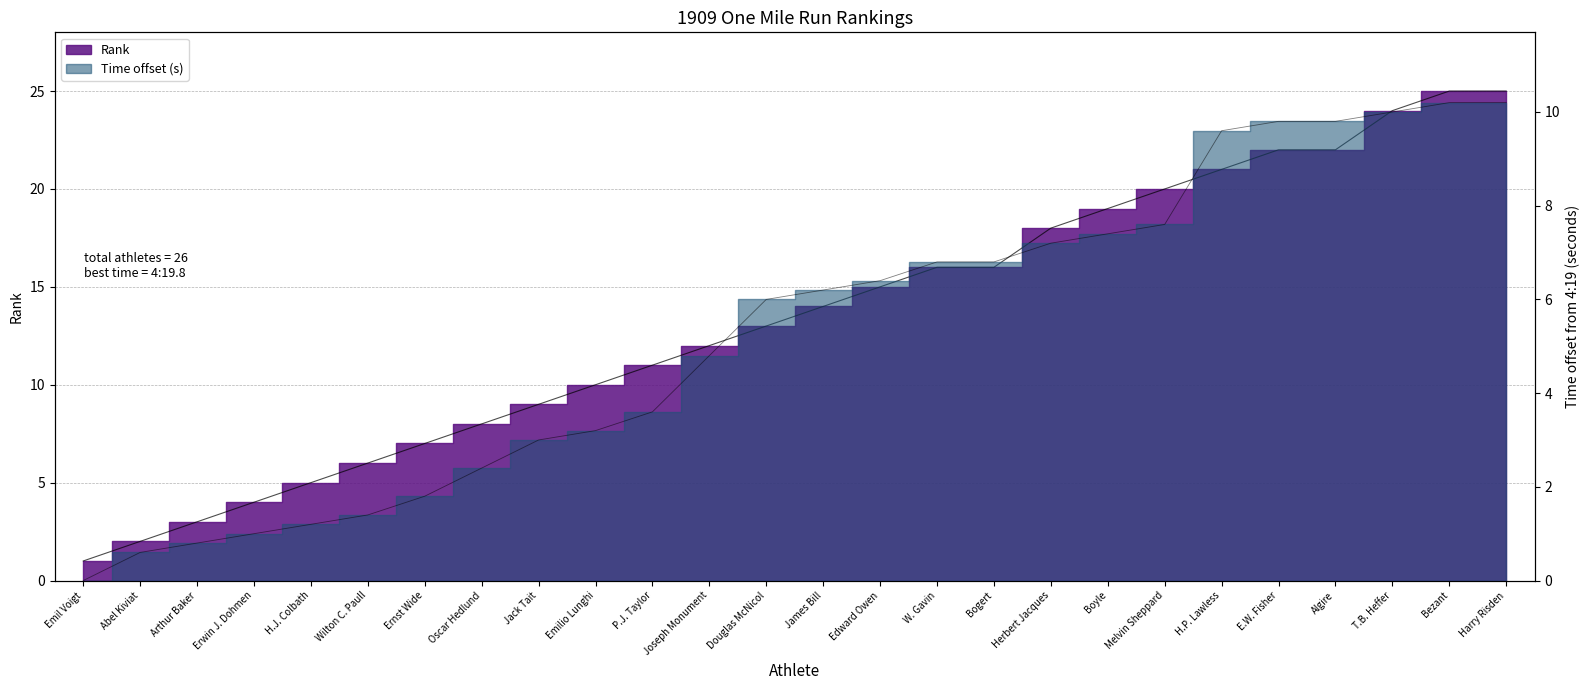

How many lines are shown in the chart?

2